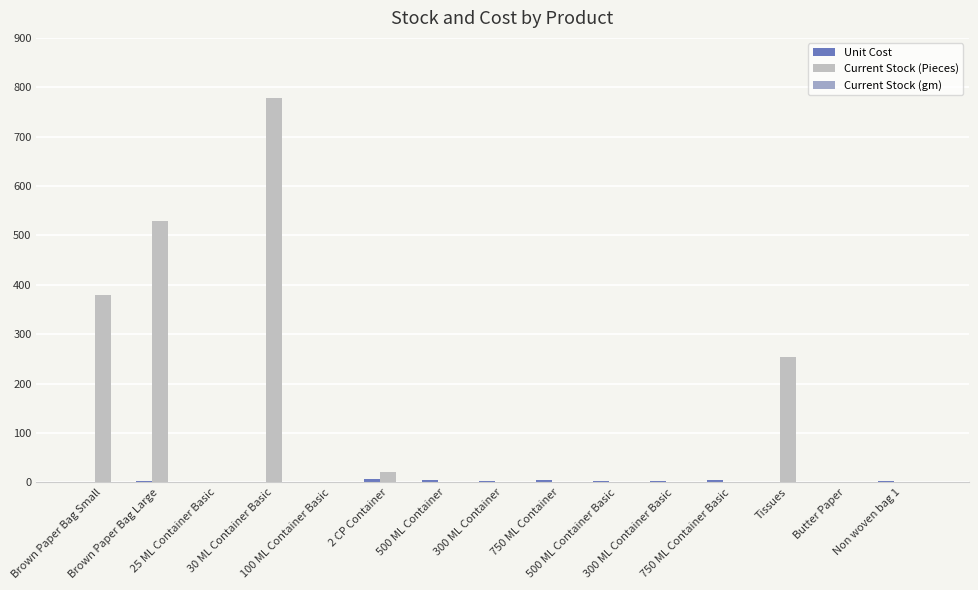

What is the sum of all Current Stock (Pieces) values?

1962.0